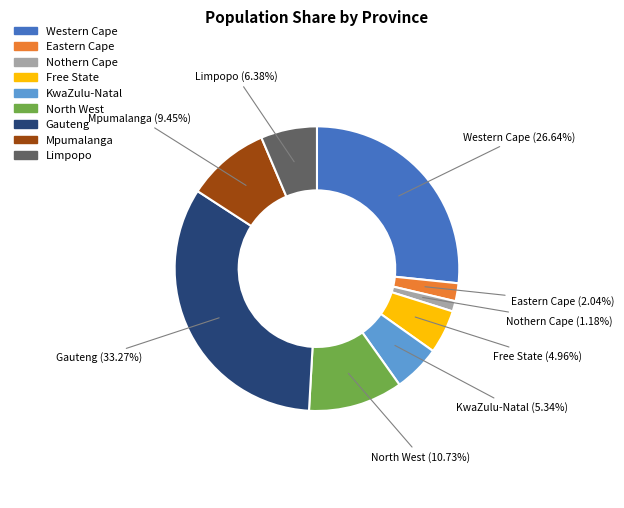

What percentage is the Free State slice, to the nearest percent?

5%